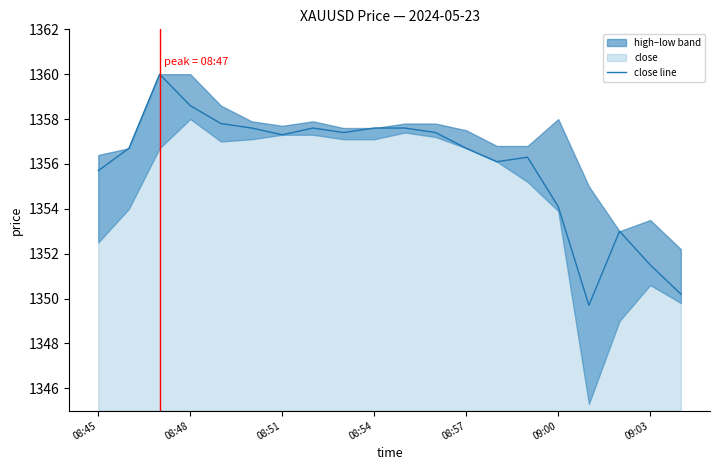

What position from the left is 08:48?

4